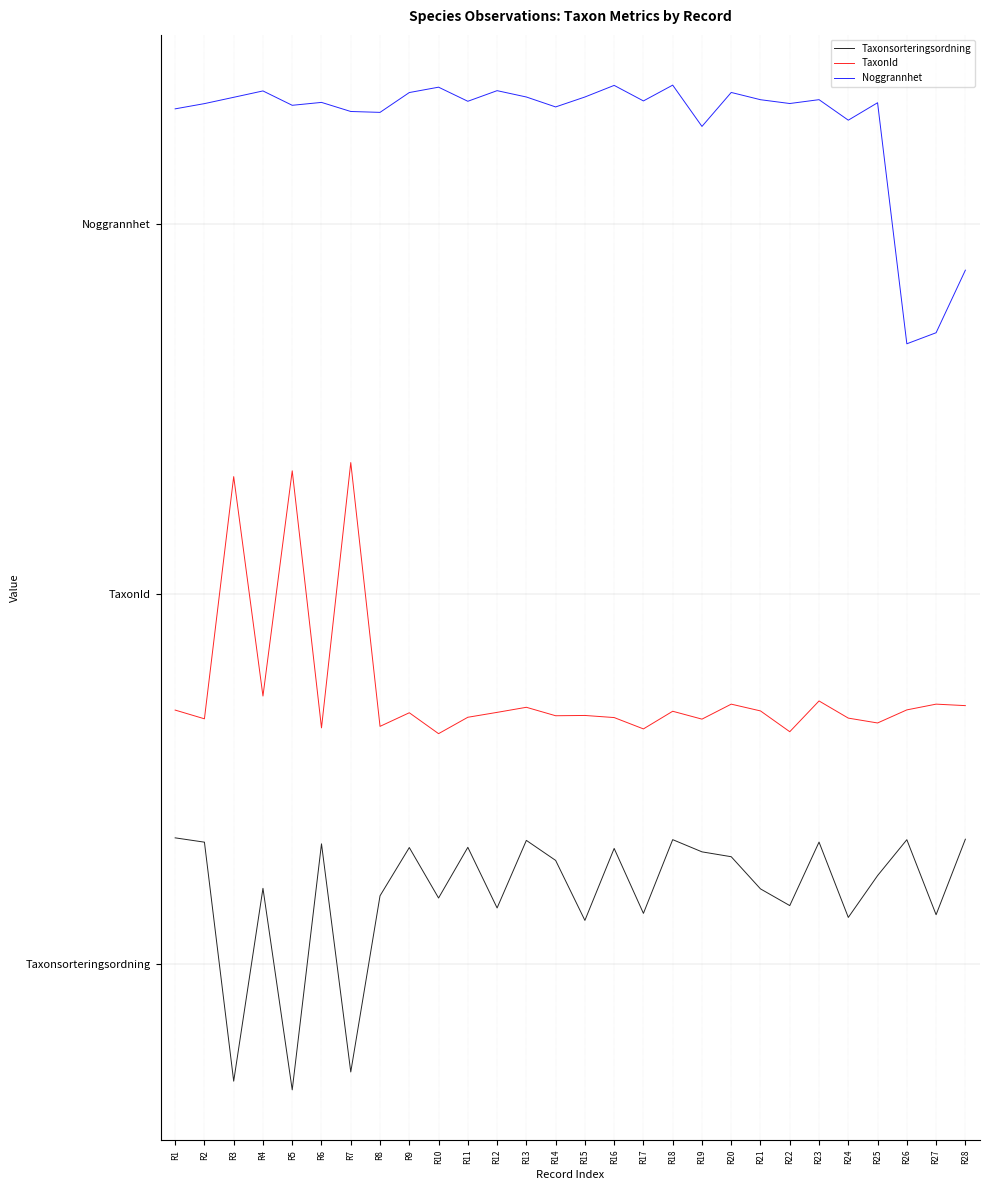

Is the value of TaxonId at R22 greater than the value of Taxonsorteringsordning at R19?

Yes